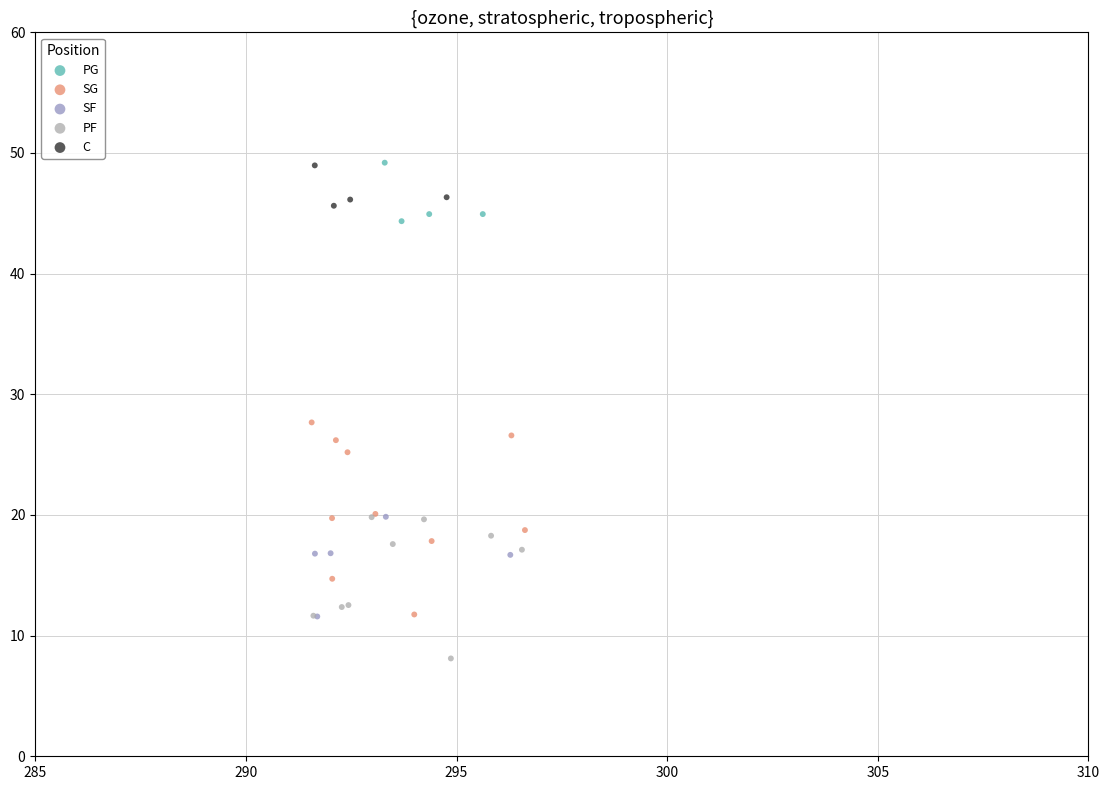

Which series has the largest Y range (max minus min)?

SG